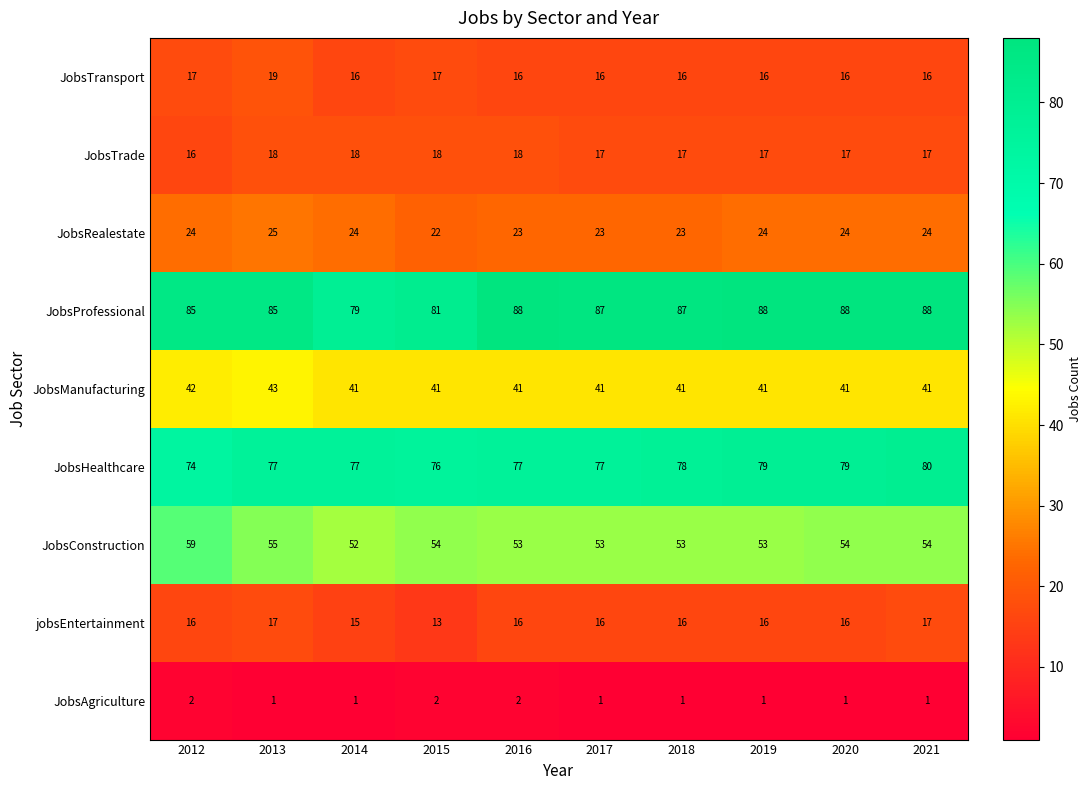

Count the number of categories in the chart.

10